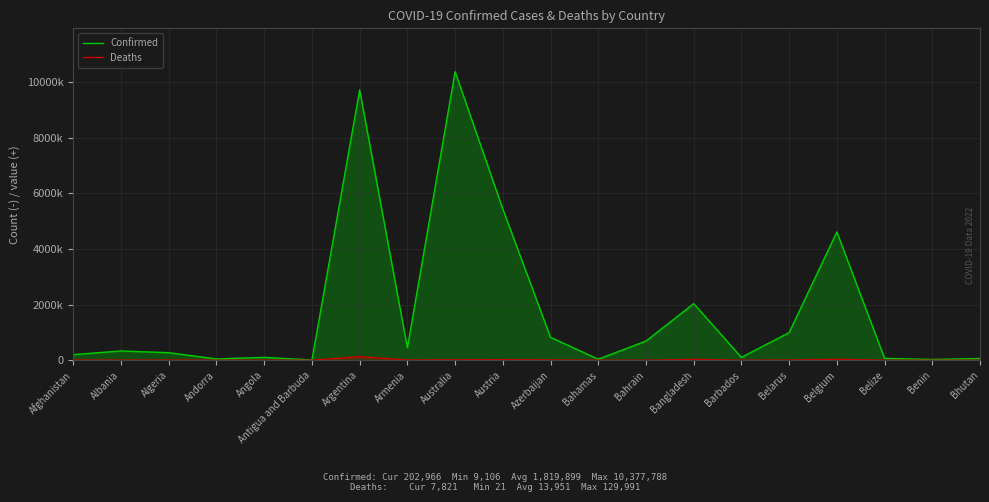

Where is the first local maximum for Deaths?

Algeria